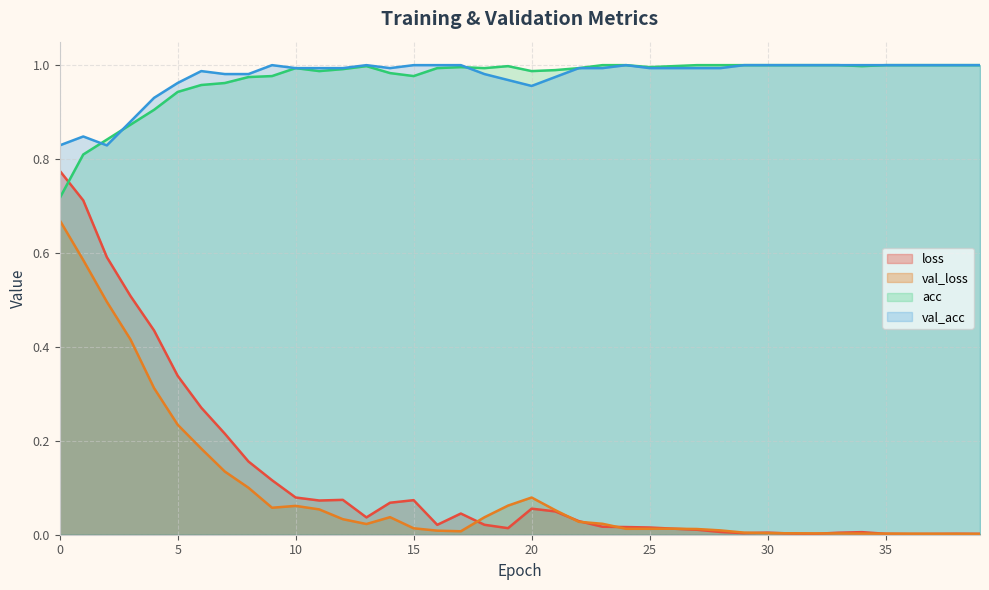

What is the sum of all loss values?

4.9